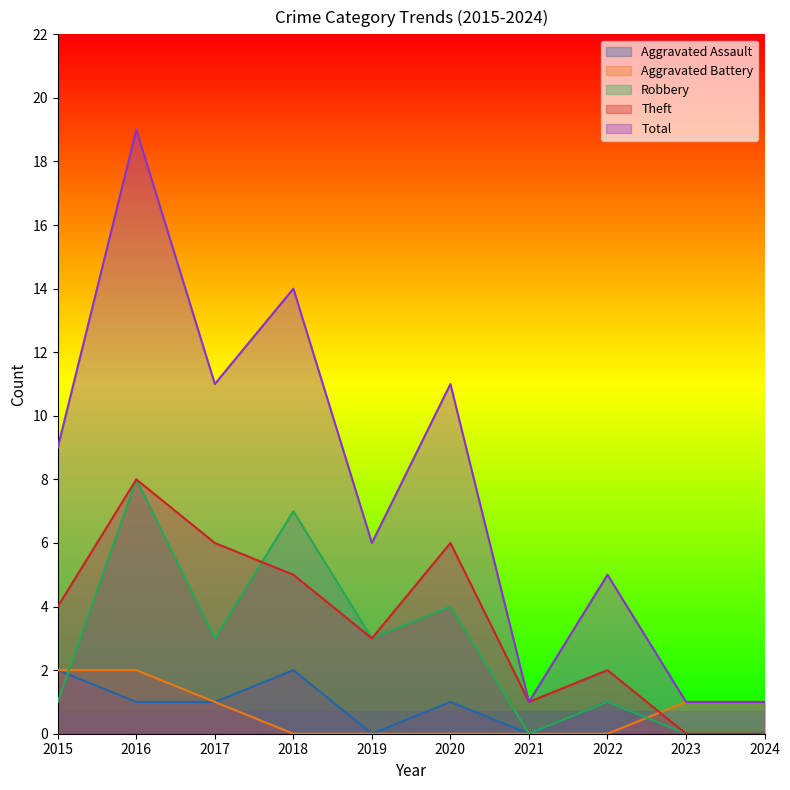

Rank the series by their maximum value, from lowest to highest.

Aggravated Assault, Aggravated Battery, Robbery, Theft, Total